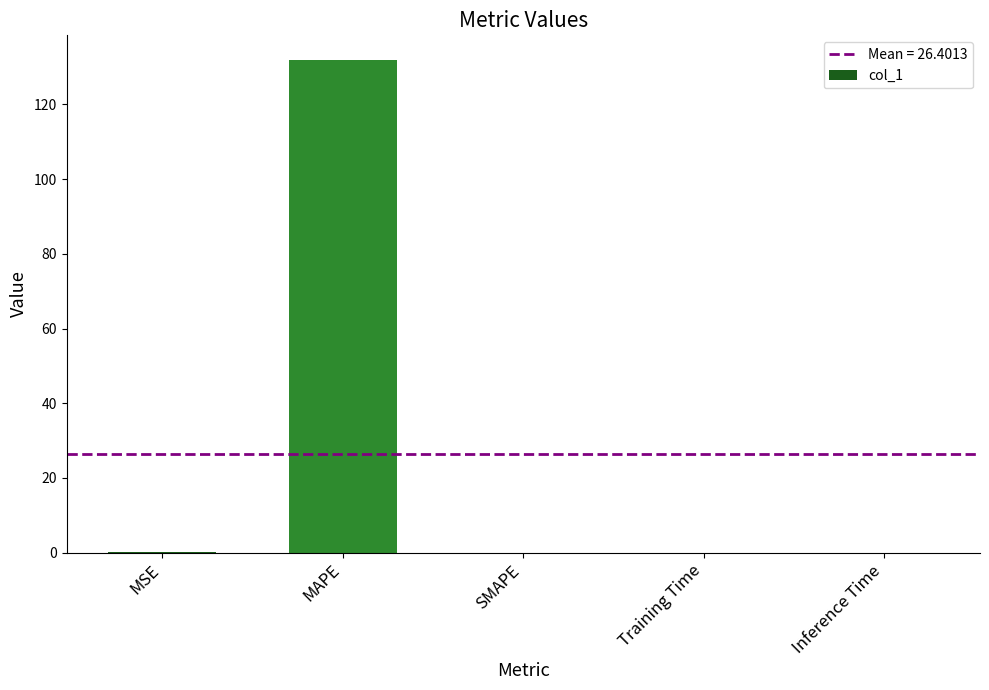

What is the average value?

26.4